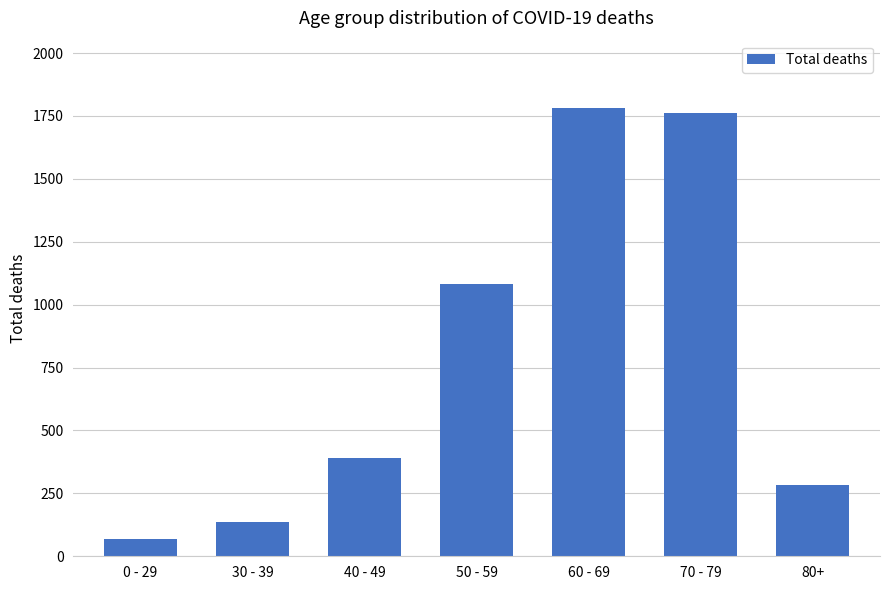

What is the difference between the maximum and minimum values?

1715